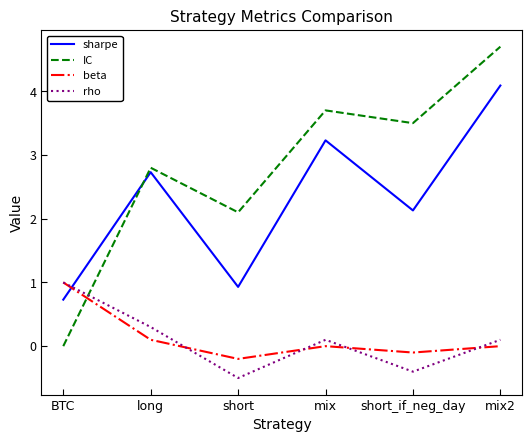

Where does the IC series first go above 3?

mix